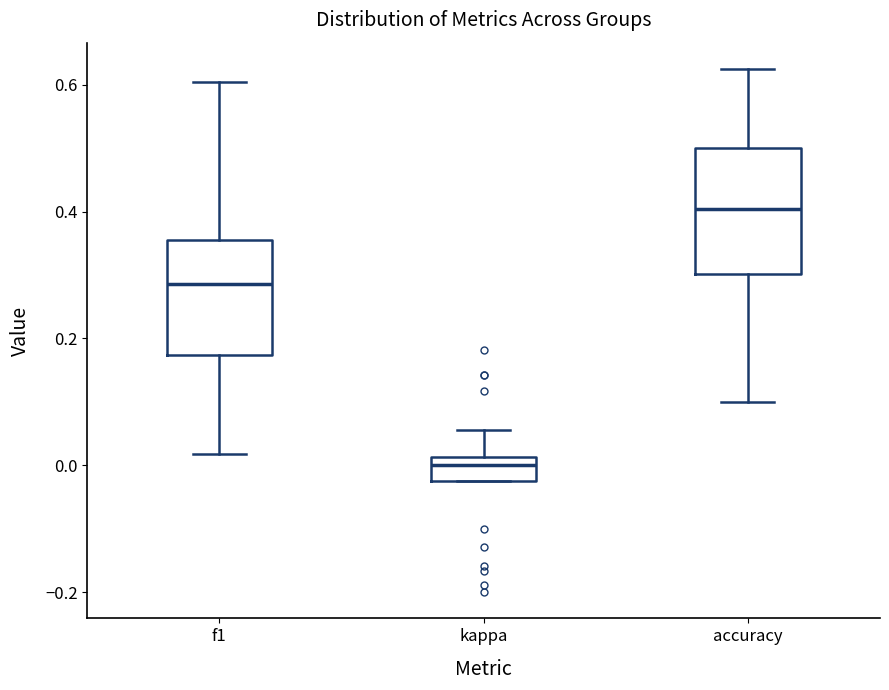

Reading left to right, transcribe this box plot: for each box, give where its median line is, the range the box spans, and where its two whiskers end, as read against the y-axis. The values are not printed on the chart, so give them approximately, as read against the axis.

f1: median 0.28, box 0.18 to 0.36, whiskers 0.02 to 0.60
kappa: median 0.00, box -0.02 to 0.02, whiskers -0.02 to 0.06
accuracy: median 0.40, box 0.30 to 0.50, whiskers 0.10 to 0.62